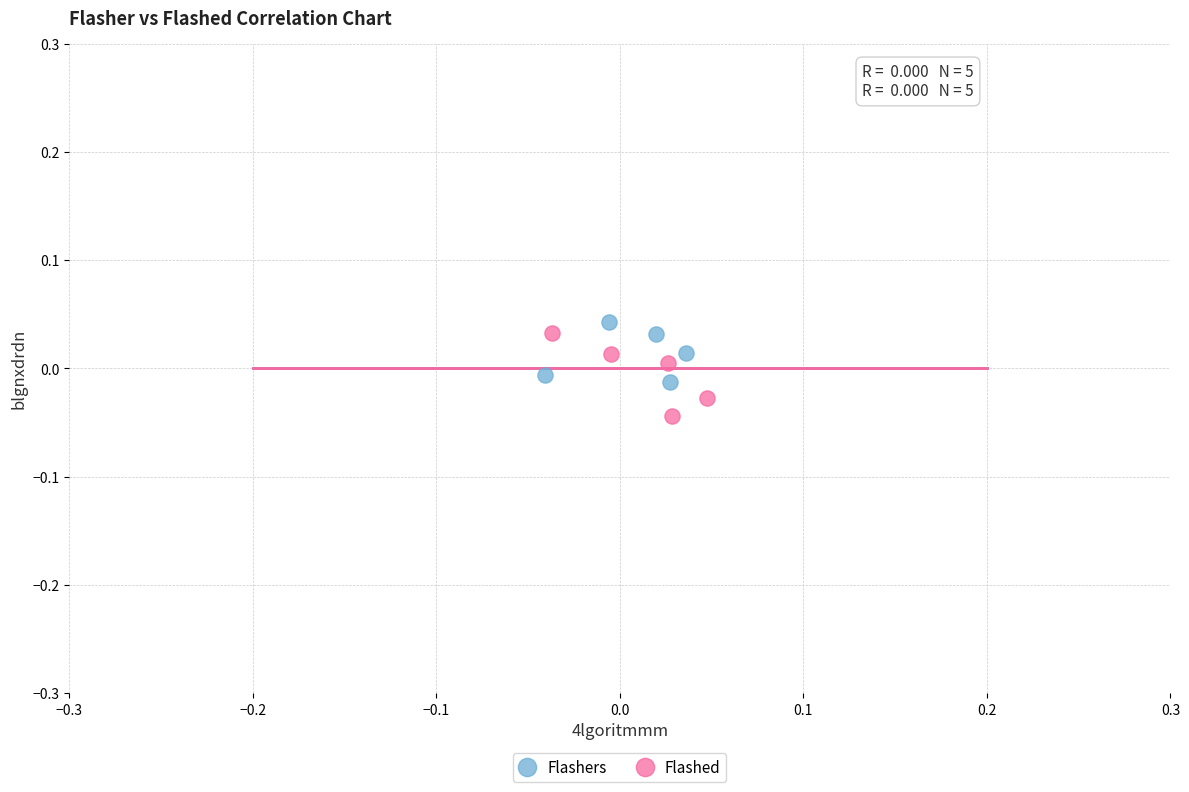

Which series contains the lowest Y value?

Flashed